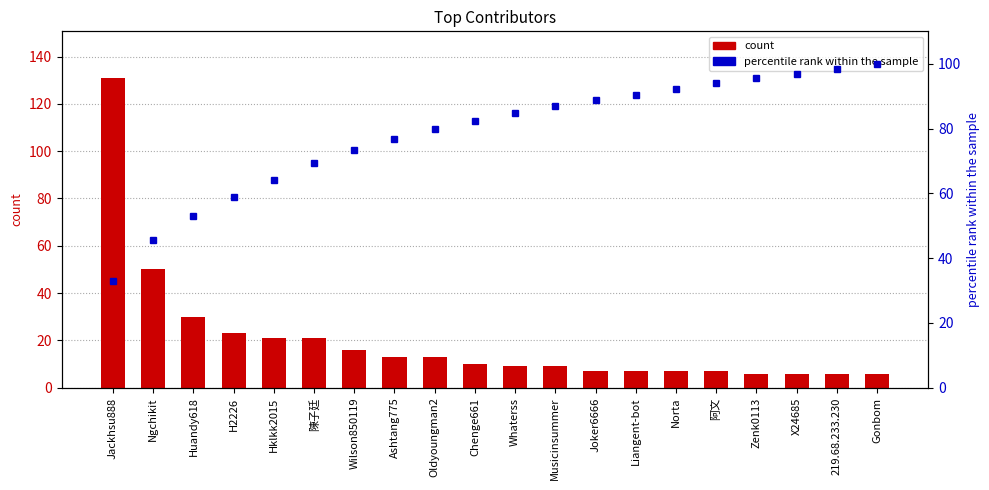

What is the label of the 14th bar from the left?

Liangent-bot